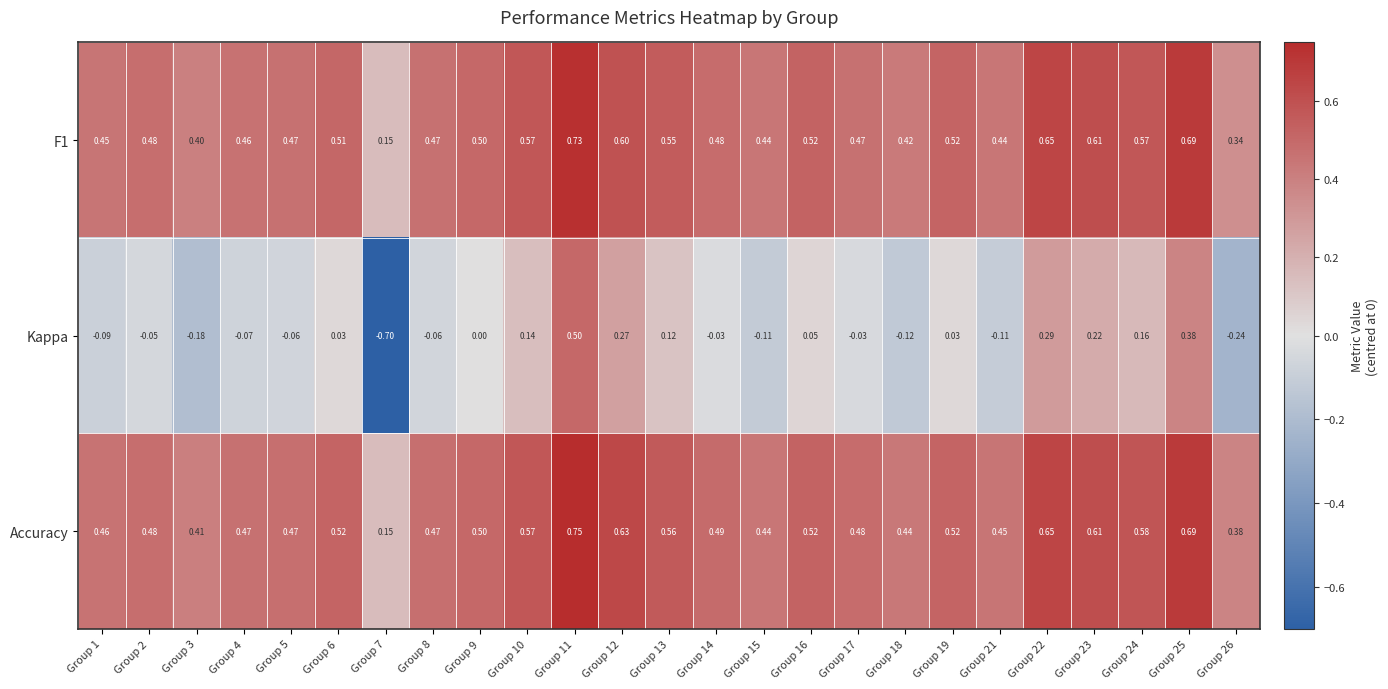

How many distinct data groups are displayed?

3